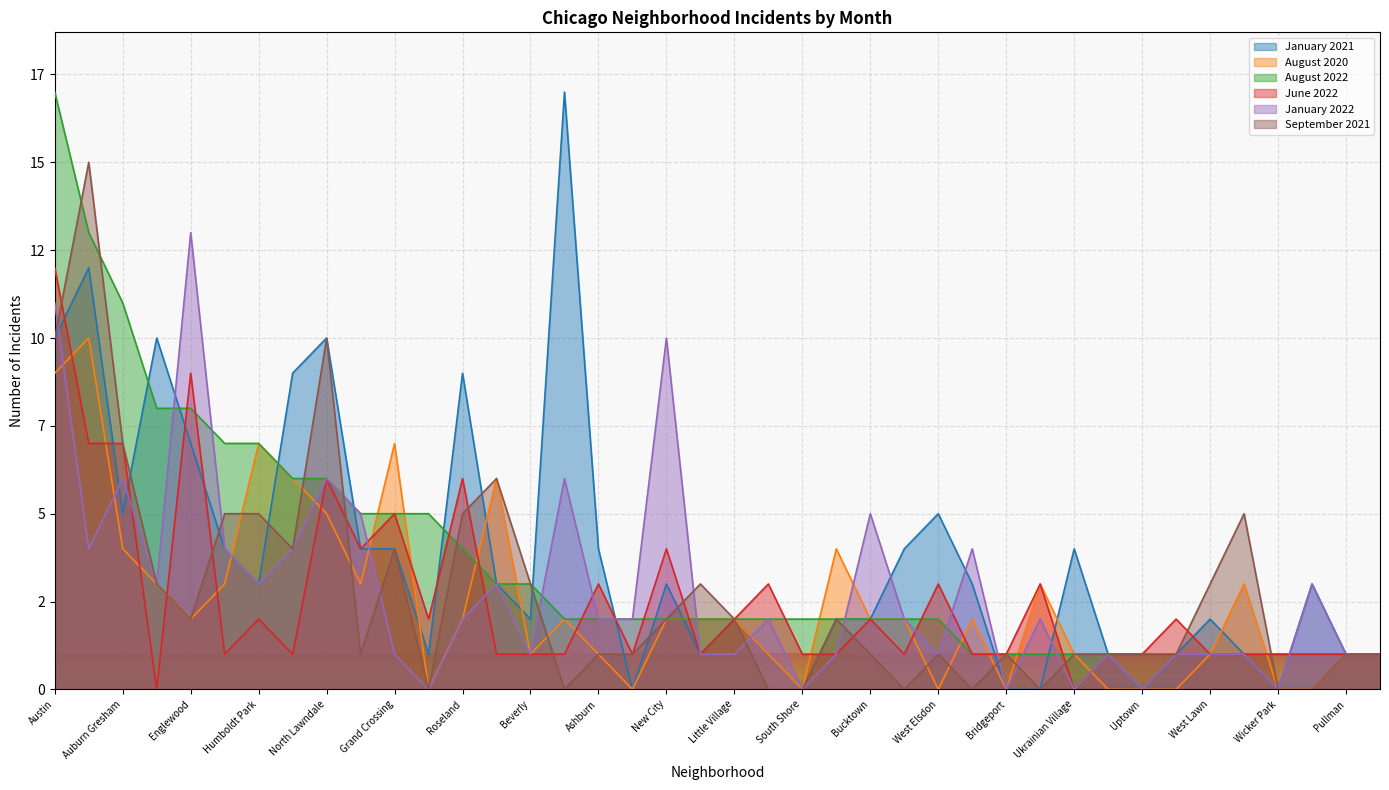

True or false: June 2022 and September 2021 cross at least once.

True